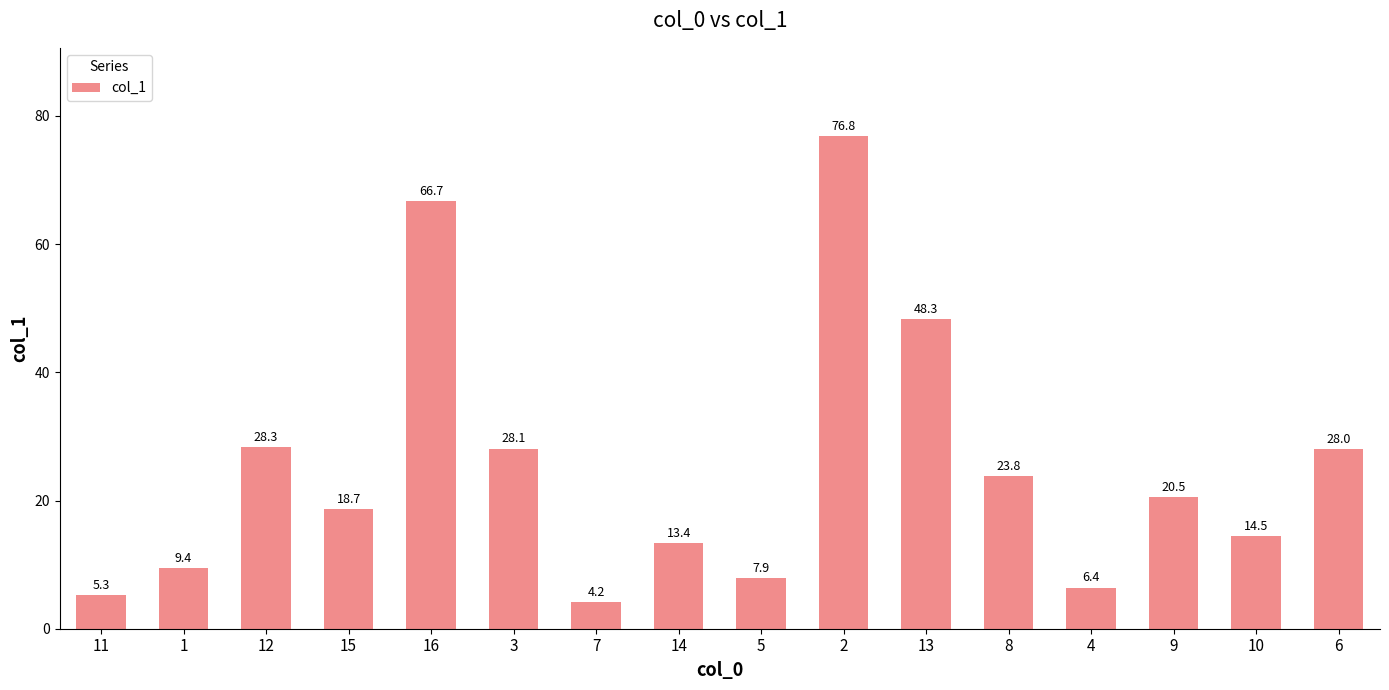

What is the difference between the maximum and minimum values?

72.6